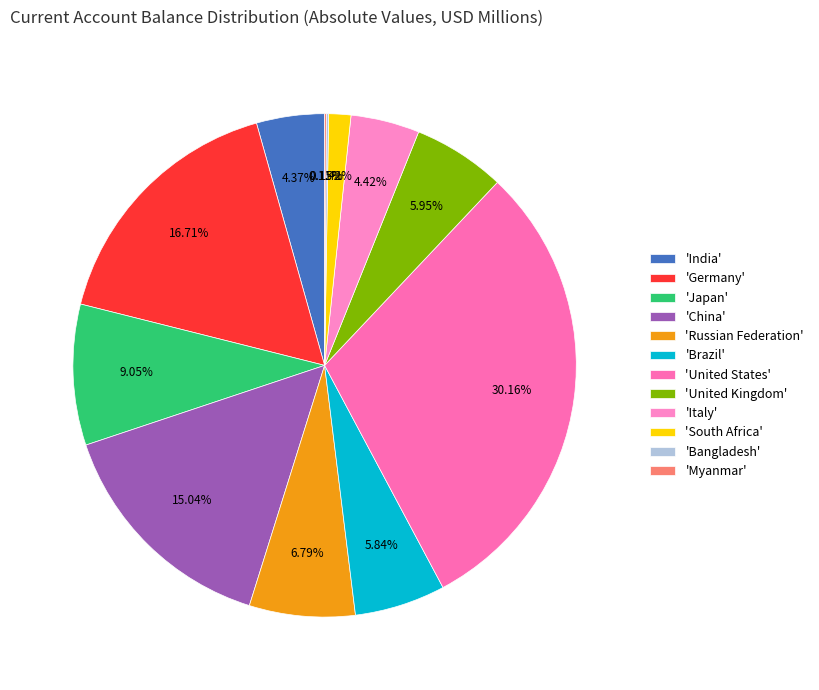

To the nearest percent, what is the difference between the largest and smallest slice percentages?

30%